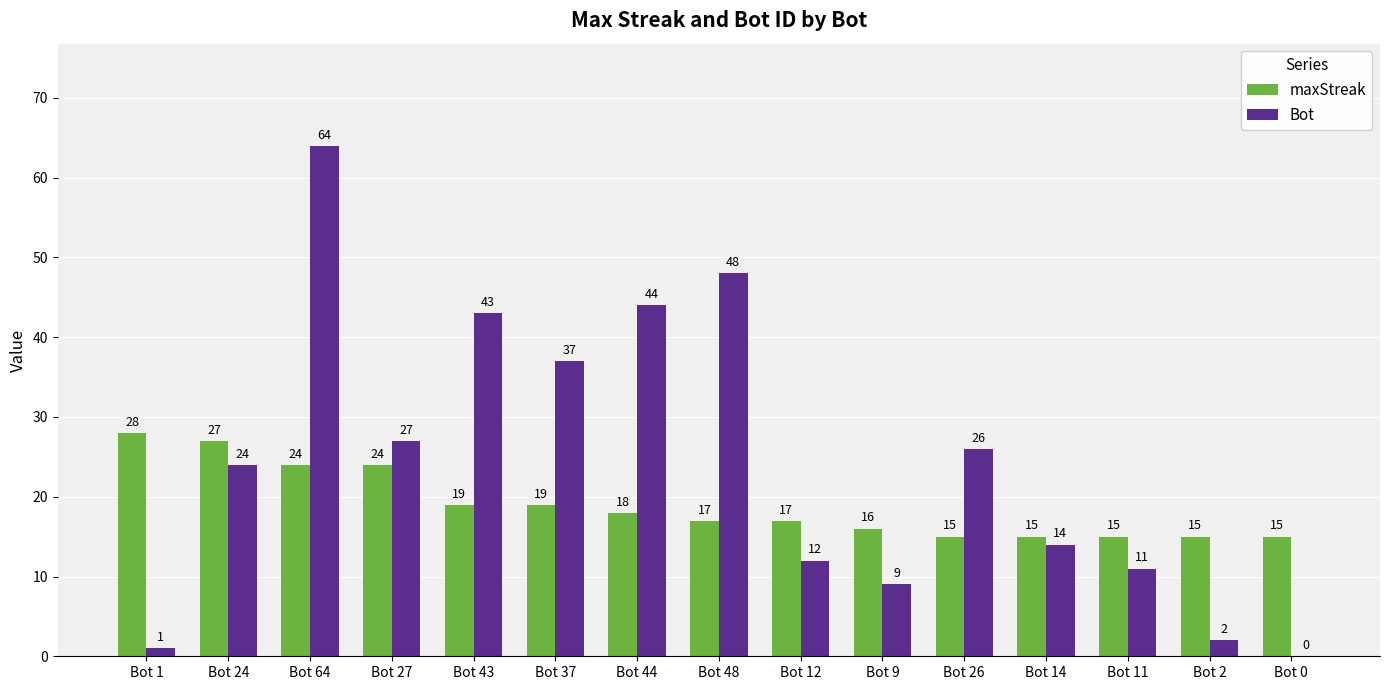

What is the difference between the maxStreak values at Bot 0 and Bot 37?

4